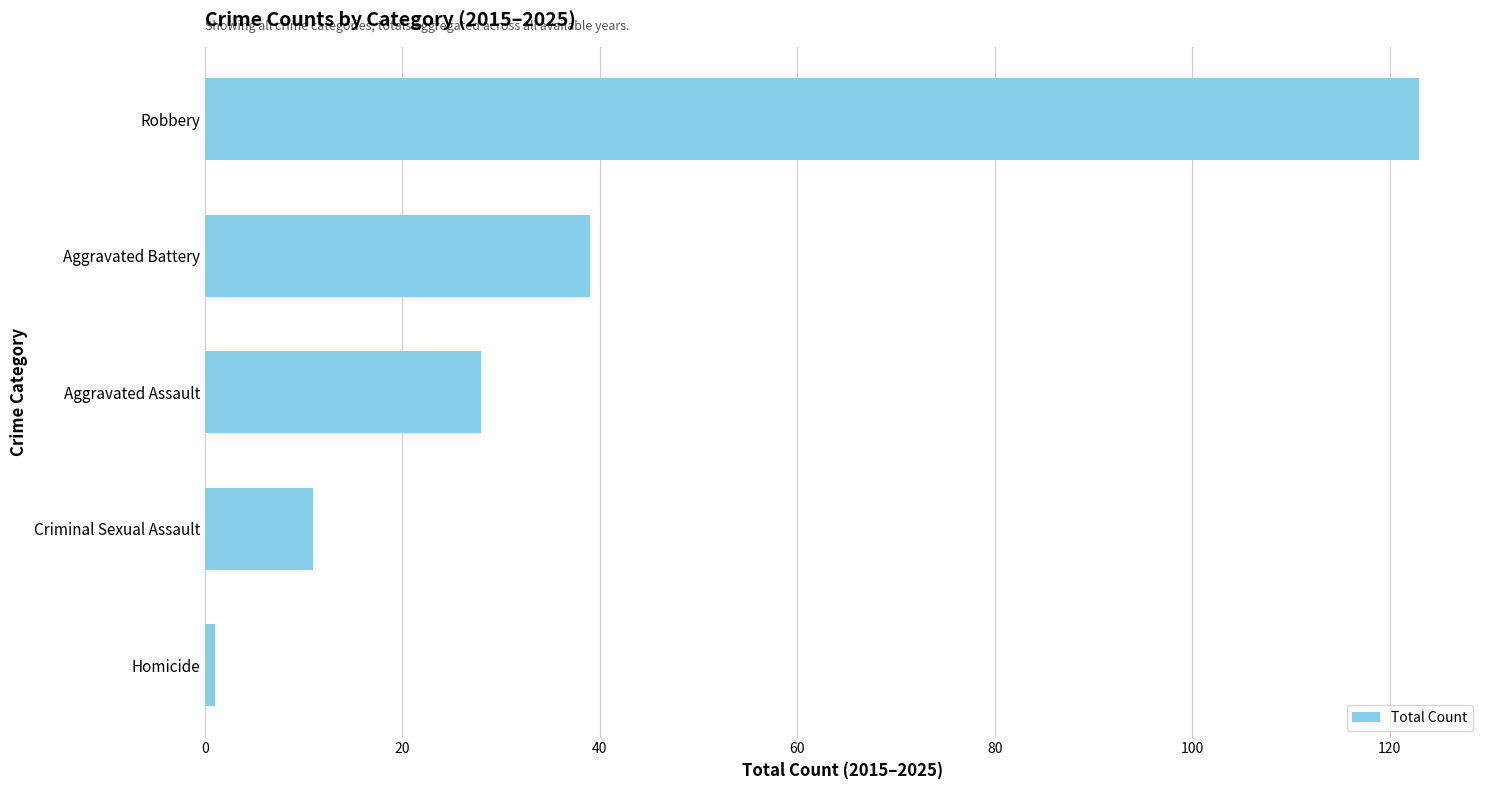

Read the value at Robbery.

123